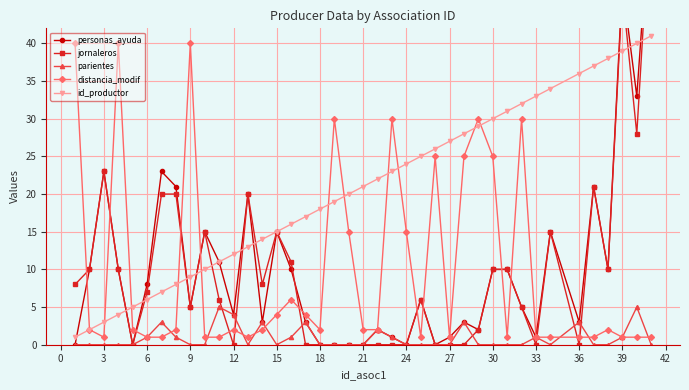

Is it true that id_productor equals 27 at 27?

True